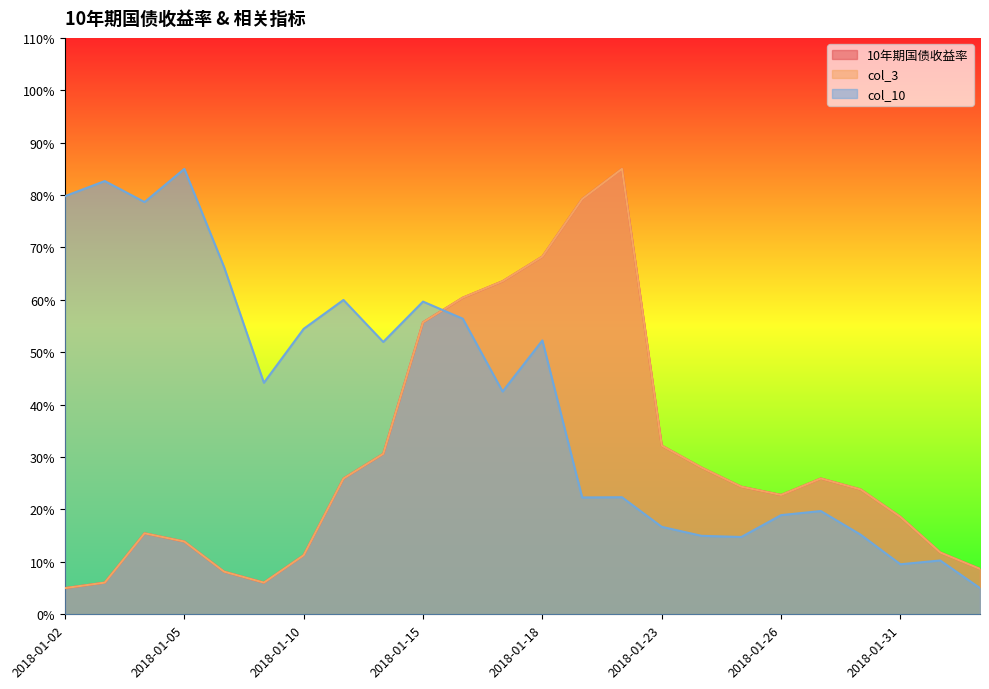

Which series has the largest range (max minus min)?

10年期国债收益率